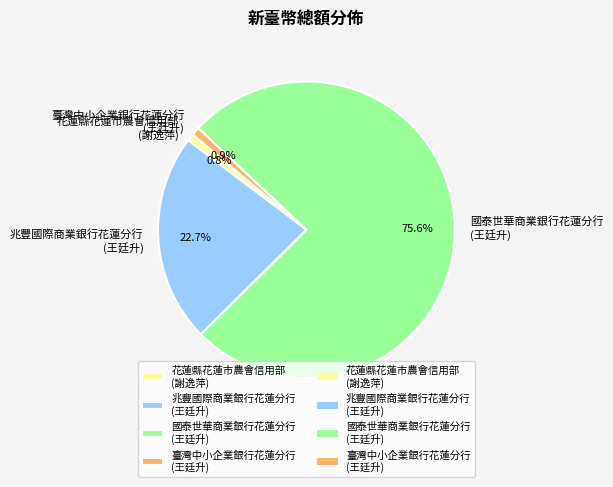

Between 花蓮縣花蓮市農會信用部 (謝逸萍) and 兆豐國際商業銀行花蓮分行 (王廷升), which is larger?

兆豐國際商業銀行花蓮分行 (王廷升)